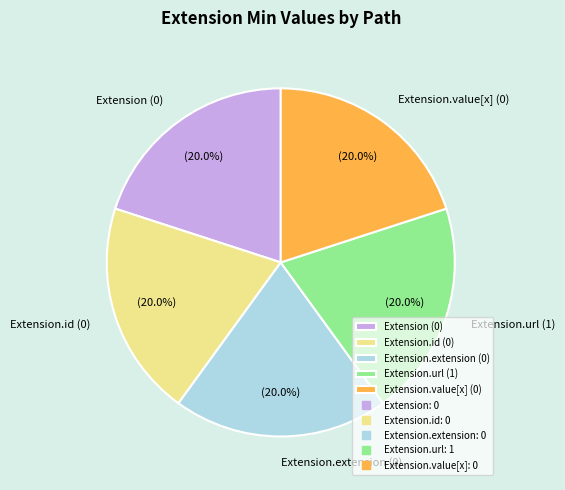

Approximately how many times larger is the value at Extension.extension (0) compared to Extension.url (1)?

1.0